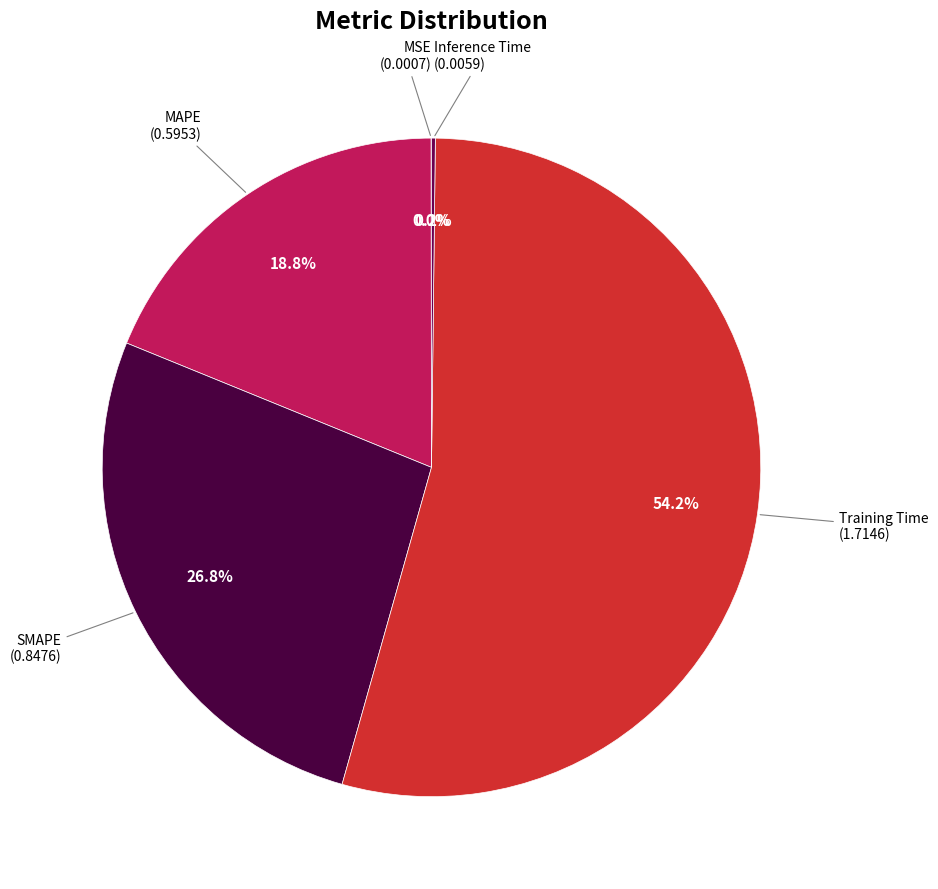

Which slice is the largest?

Training Time